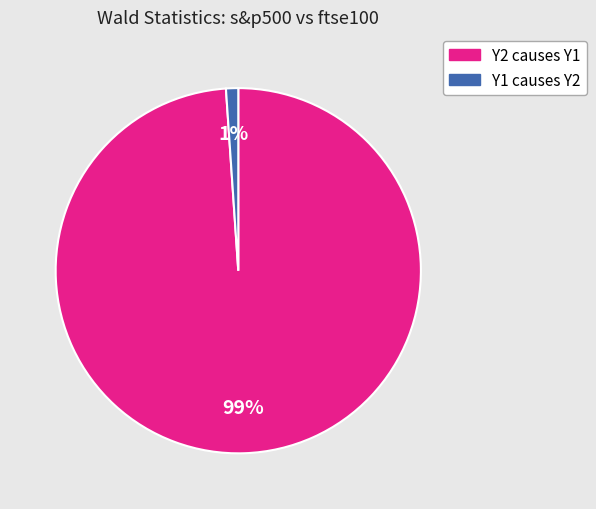

True or false: Y1 causes Y2 accounts for 1% of the total.

True